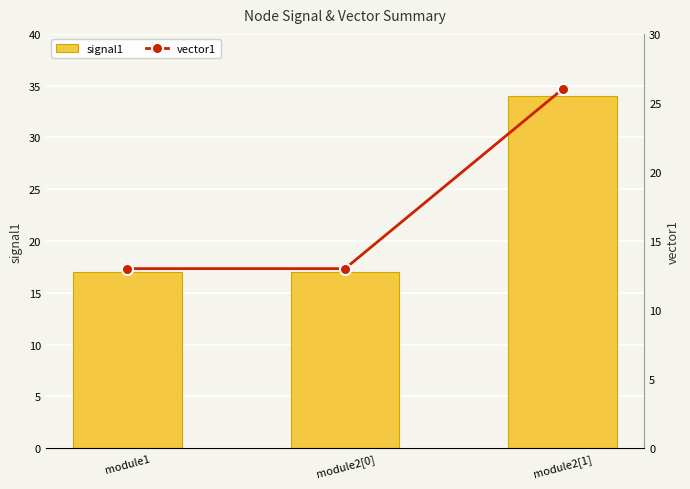

Between module1 and module2[0], which series saw the biggest shift?

signal1